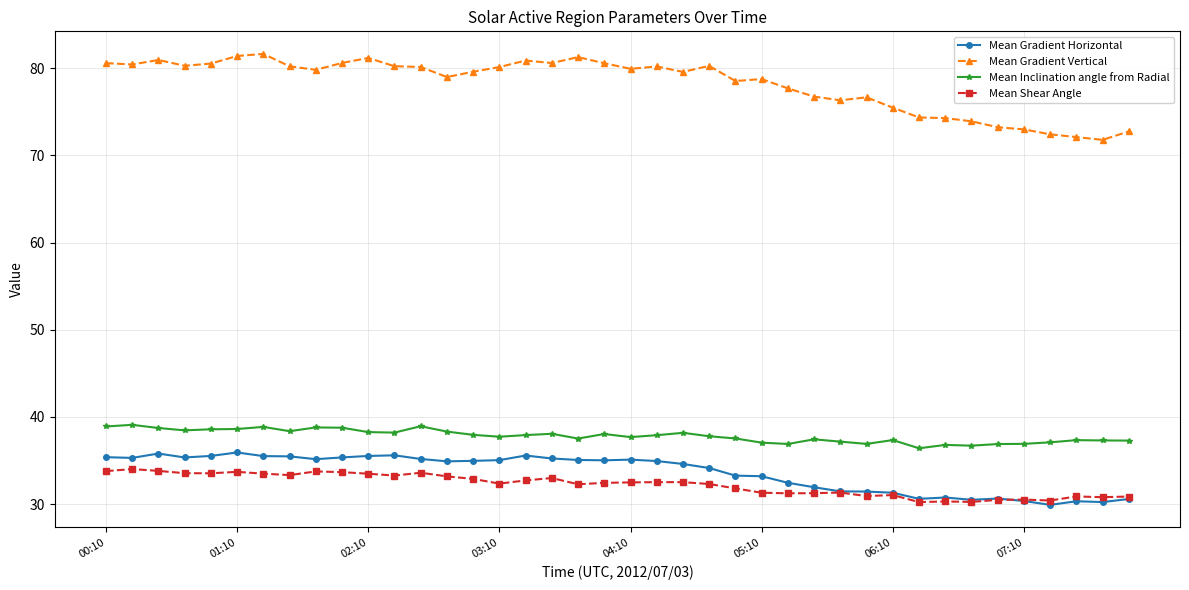

Which series has the widest spread of values?

Mean Gradient Vertical